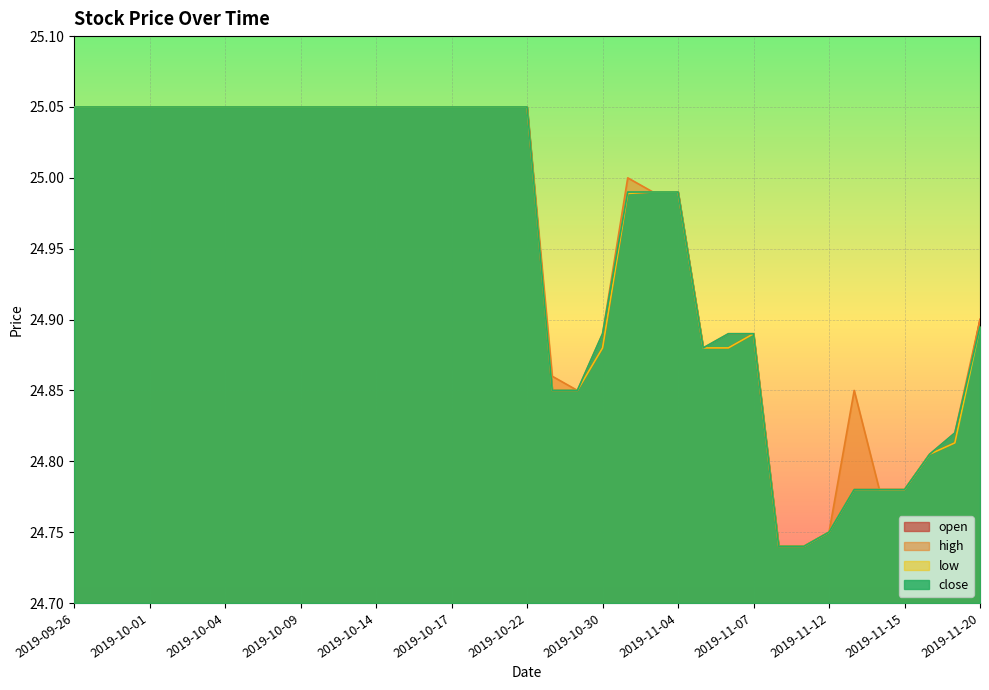

Reading right to left, list all the values displayed in this chart.

open: 2019-11-20=24.9	2019-11-19=24.8	2019-11-18=24.8	2019-11-15=24.8	2019-11-14=24.8	2019-11-13=24.8	2019-11-12=24.8	2019-11-11=24.7	2019-11-08=24.7	2019-11-07=24.9	2019-11-06=24.9	2019-11-05=24.9	2019-11-04=25.0	2019-11-01=25.0	2019-10-31=25.0	2019-10-30=24.9	2019-10-29=24.9	2019-10-28=24.9	2019-10-22=25.0	2019-10-21=25.0	2019-10-18=25.0	2019-10-17=25.0	2019-10-16=25.0	2019-10-15=25.0	2019-10-14=25.0	2019-10-11=25.0	2019-10-10=25.0	2019-10-09=25.0	2019-10-08=25.0	2019-10-07=25.0	2019-10-04=25.0	2019-10-03=25.0	2019-10-02=25.0	2019-10-01=25.0	2019-09-30=25.0	2019-09-27=25.0	2019-09-26=25.0
high: 2019-11-20=24.9	2019-11-19=24.8	2019-11-18=24.8	2019-11-15=24.8	2019-11-14=24.8	2019-11-13=24.9	2019-11-12=24.8	2019-11-11=24.7	2019-11-08=24.7	2019-11-07=24.9	2019-11-06=24.9	2019-11-05=24.9	2019-11-04=25.0	2019-11-01=25.0	2019-10-31=25.0	2019-10-30=24.9	2019-10-29=24.9	2019-10-28=24.9	2019-10-22=25.0	2019-10-21=25.0	2019-10-18=25.0	2019-10-17=25.0	2019-10-16=25.0	2019-10-15=25.0	2019-10-14=25.0	2019-10-11=25.0	2019-10-10=25.0	2019-10-09=25.0	2019-10-08=25.0	2019-10-07=25.0	2019-10-04=25.0	2019-10-03=25.0	2019-10-02=25.0	2019-10-01=25.0	2019-09-30=25.0	2019-09-27=25.0	2019-09-26=25.0
low: 2019-11-20=24.9	2019-11-19=24.8	2019-11-18=24.8	2019-11-15=24.8	2019-11-14=24.8	2019-11-13=24.8	2019-11-12=24.8	2019-11-11=24.7	2019-11-08=24.7	2019-11-07=24.9	2019-11-06=24.9	2019-11-05=24.9	2019-11-04=25.0	2019-11-01=25.0	2019-10-31=25.0	2019-10-30=24.9	2019-10-29=24.9	2019-10-28=24.9	2019-10-22=25.0	2019-10-21=25.0	2019-10-18=25.0	2019-10-17=25.0	2019-10-16=25.0	2019-10-15=25.0	2019-10-14=25.0	2019-10-11=25.0	2019-10-10=25.0	2019-10-09=25.0	2019-10-08=25.0	2019-10-07=25.0	2019-10-04=25.0	2019-10-03=25.0	2019-10-02=25.0	2019-10-01=25.0	2019-09-30=25.0	2019-09-27=25.0	2019-09-26=25.0
close: 2019-11-20=24.9	2019-11-19=24.8	2019-11-18=24.8	2019-11-15=24.8	2019-11-14=24.8	2019-11-13=24.8	2019-11-12=24.8	2019-11-11=24.7	2019-11-08=24.7	2019-11-07=24.9	2019-11-06=24.9	2019-11-05=24.9	2019-11-04=25.0	2019-11-01=25.0	2019-10-31=25.0	2019-10-30=24.9	2019-10-29=24.9	2019-10-28=24.9	2019-10-22=25.0	2019-10-21=25.0	2019-10-18=25.0	2019-10-17=25.0	2019-10-16=25.0	2019-10-15=25.0	2019-10-14=25.0	2019-10-11=25.0	2019-10-10=25.0	2019-10-09=25.0	2019-10-08=25.0	2019-10-07=25.0	2019-10-04=25.0	2019-10-03=25.0	2019-10-02=25.0	2019-10-01=25.0	2019-09-30=25.0	2019-09-27=25.0	2019-09-26=25.0